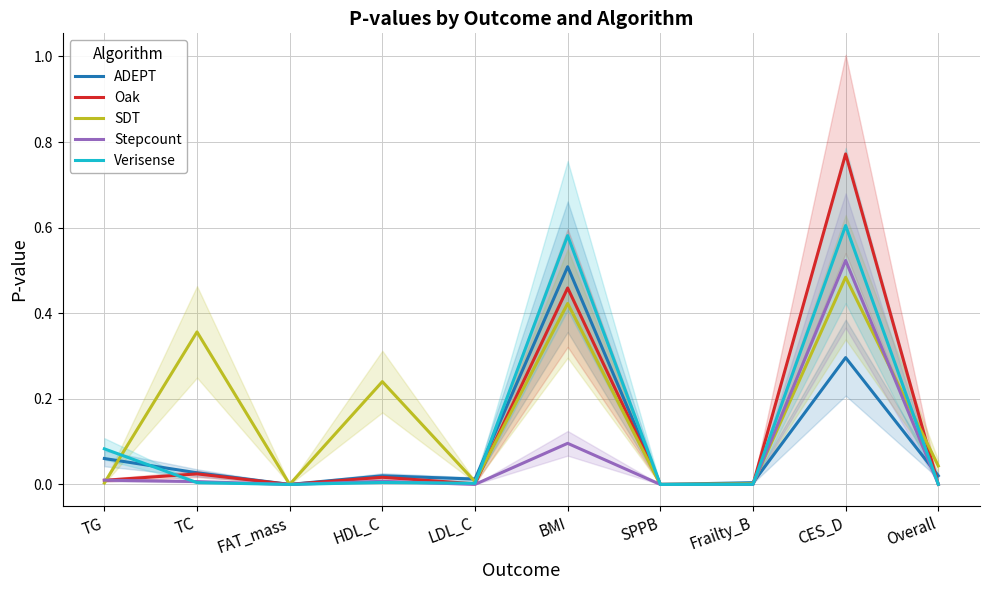

At which label does Oak reach its minimum?

SPPB